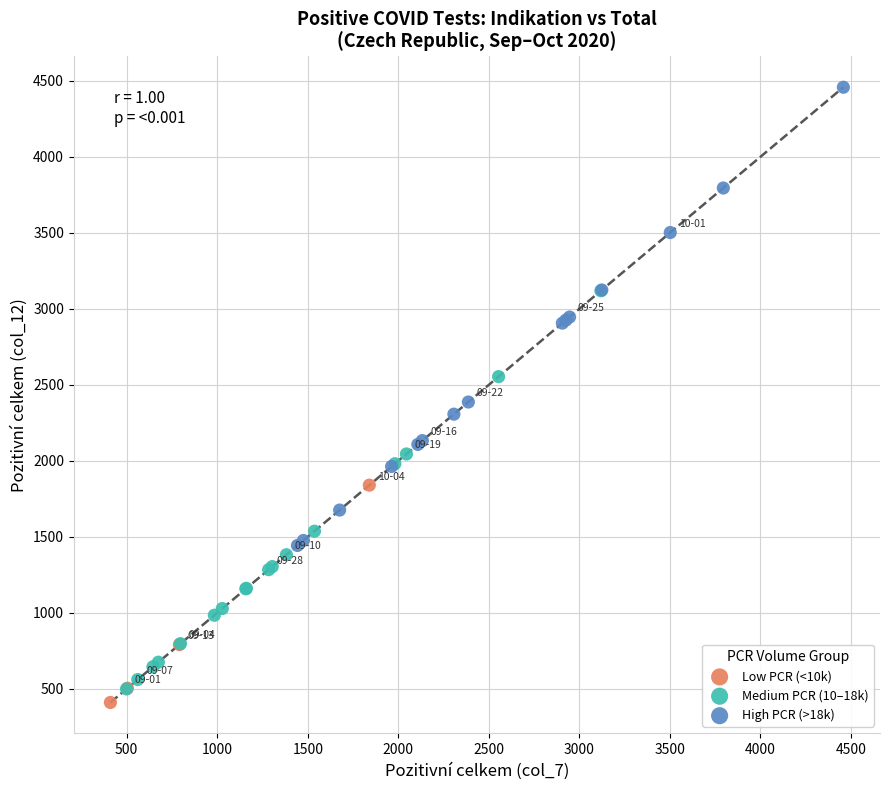

Which series has the widest spread of Y values?

High PCR (>18k)